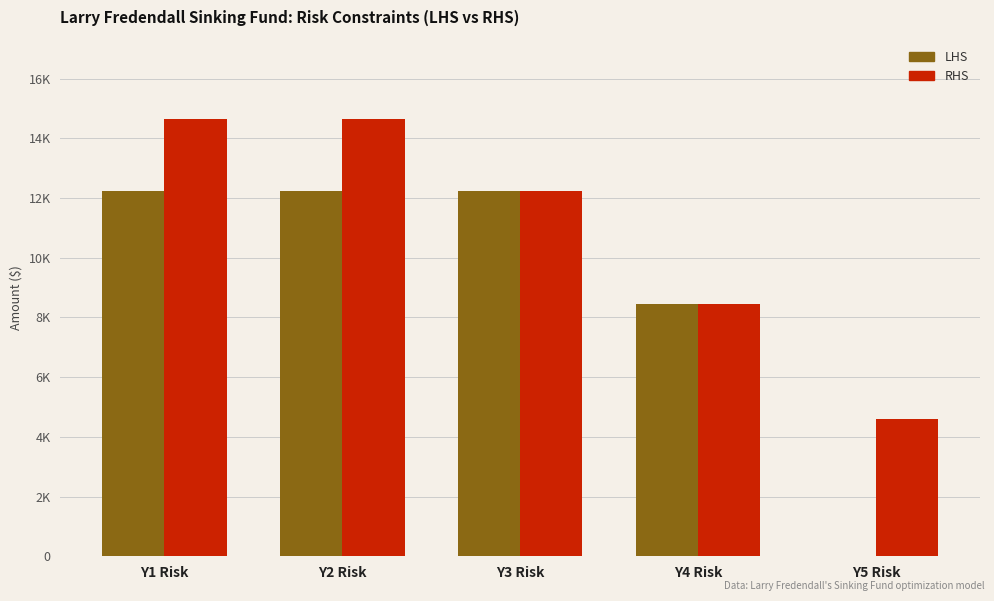

At which label is LHS closest to 6125?

Y4 Risk